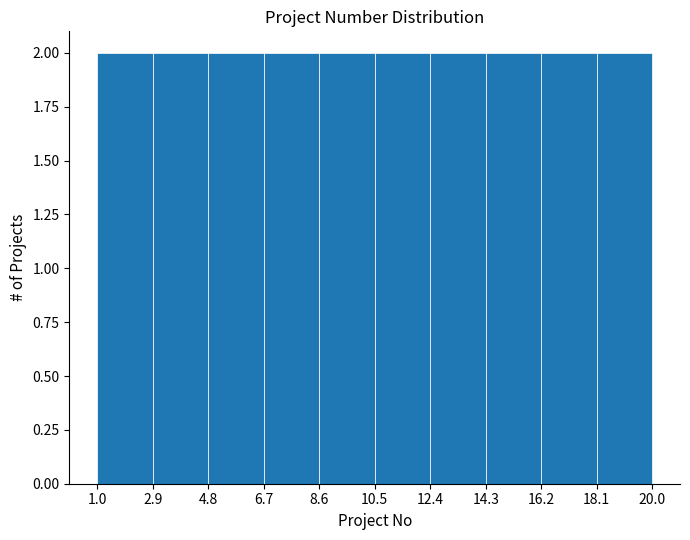

Reading left to right, list every bar in this chart as the range it spans on the x-axis followed by its height. The values are not printed on the chart, so give them approximately, as read against the axis.

1.0 to 2.9: 2
2.9 to 4.8: 2
4.8 to 6.7: 2
6.7 to 8.6: 2
8.6 to 10.5: 2
10.5 to 12.4: 2
12.4 to 14.3: 2
14.3 to 16.2: 2
16.2 to 18.1: 2
18.1 to 20.0: 2